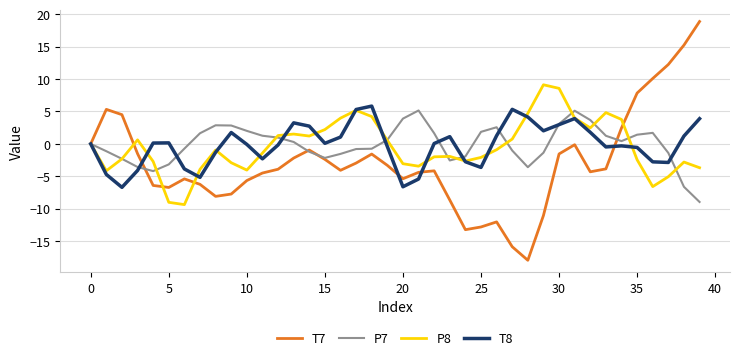

Which series has the largest range (max minus min)?

T7